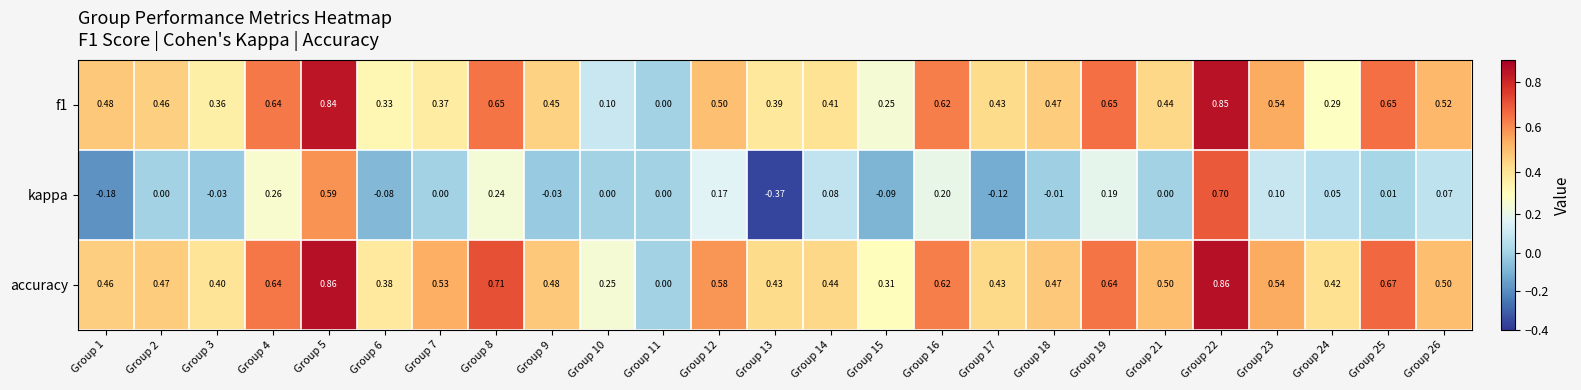

List the series in order of their peak value, lowest first.

kappa, f1, accuracy